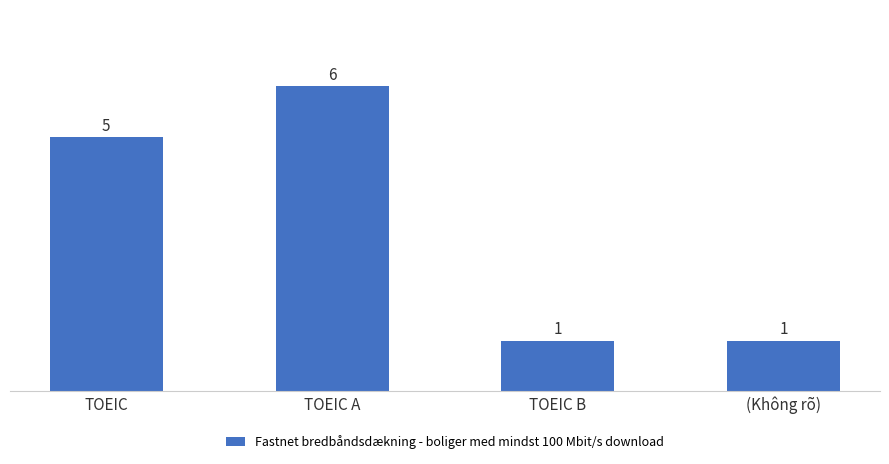

At which category does the chart reach its peak across all series?

TOEIC A